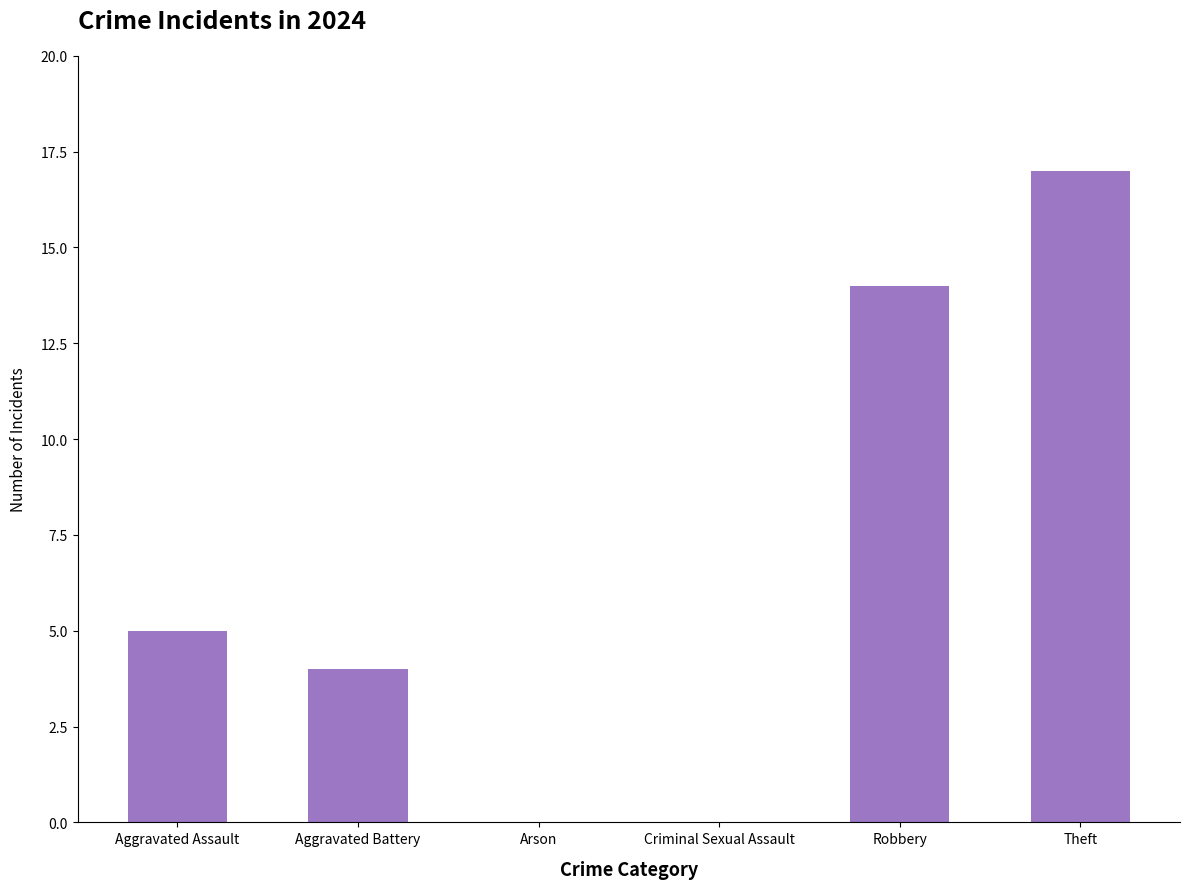

Which label corresponds to the largest value in the chart?

Theft